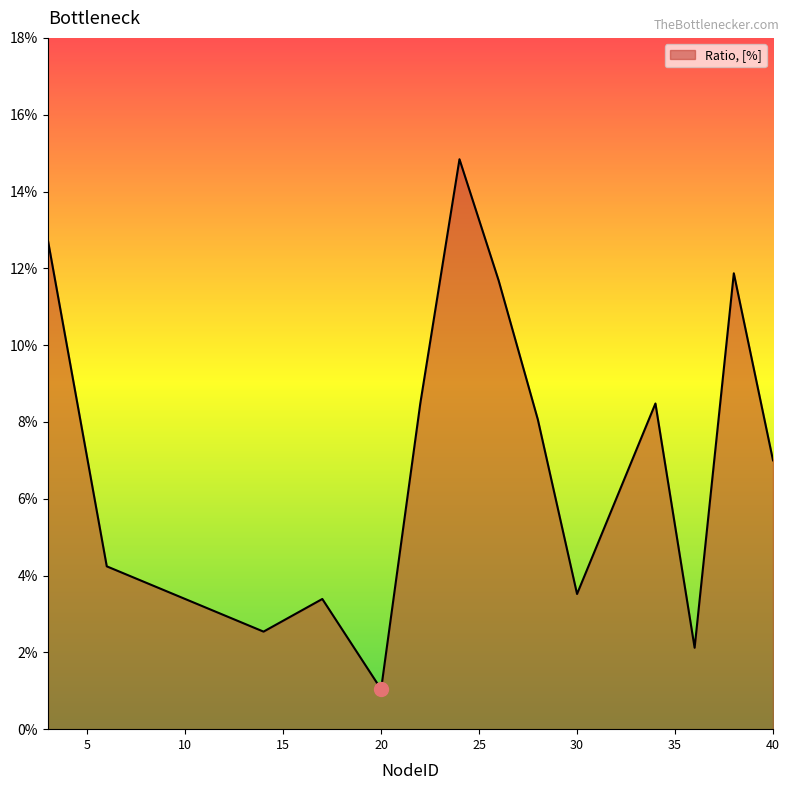

Is this an area chart (filled region under the line)?

Yes